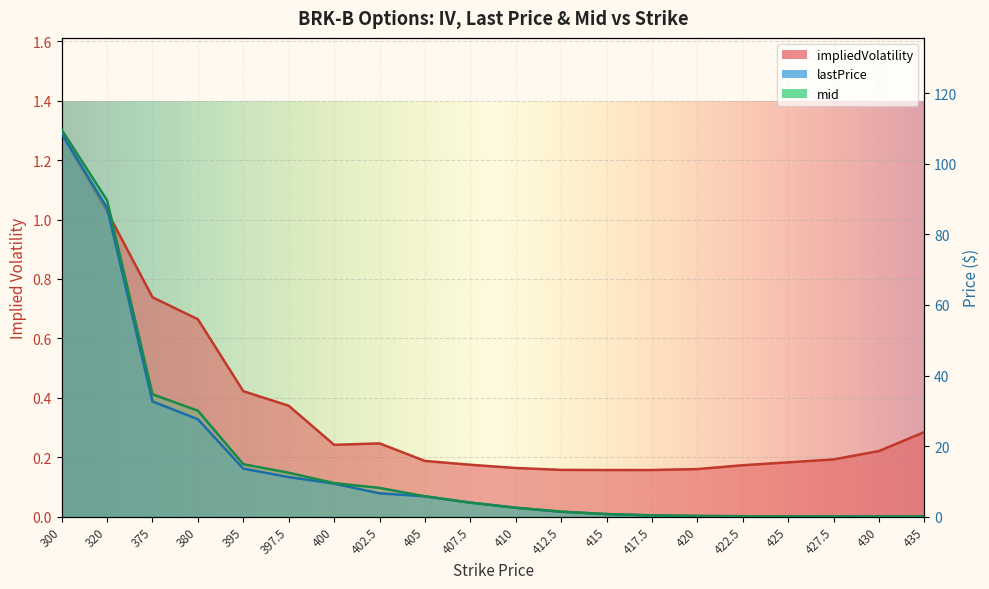

Is the value of lastPrice at 420 greater than the value of mid at 400?

No